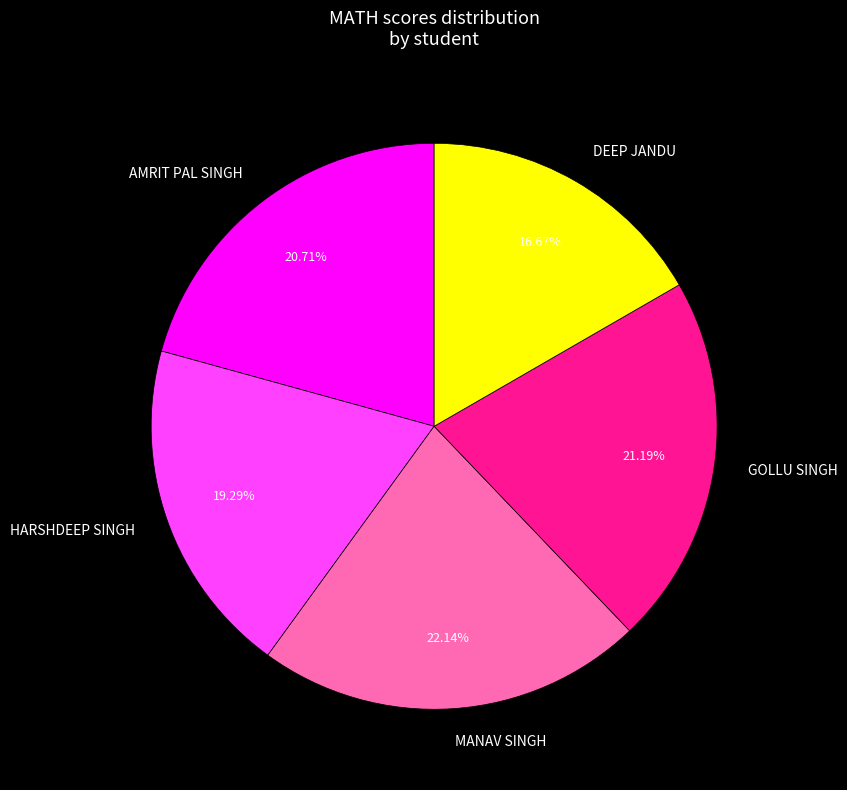

Does any single category account for the majority?

No